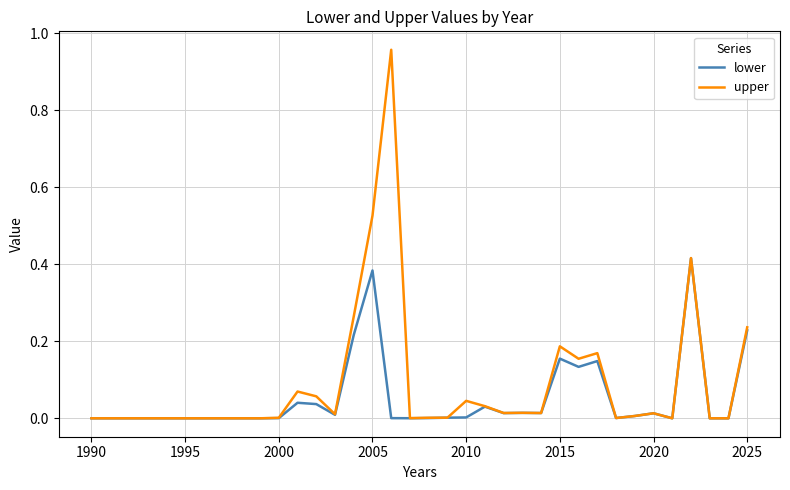

Which series has the widest spread of values?

upper